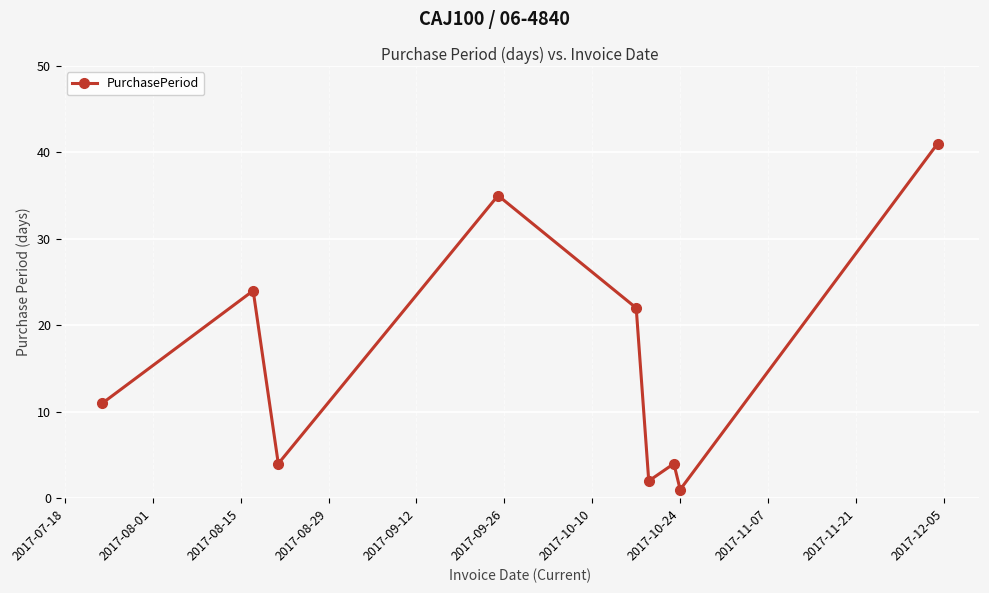

True or false: the data has more than 2 interior local peaks.

True